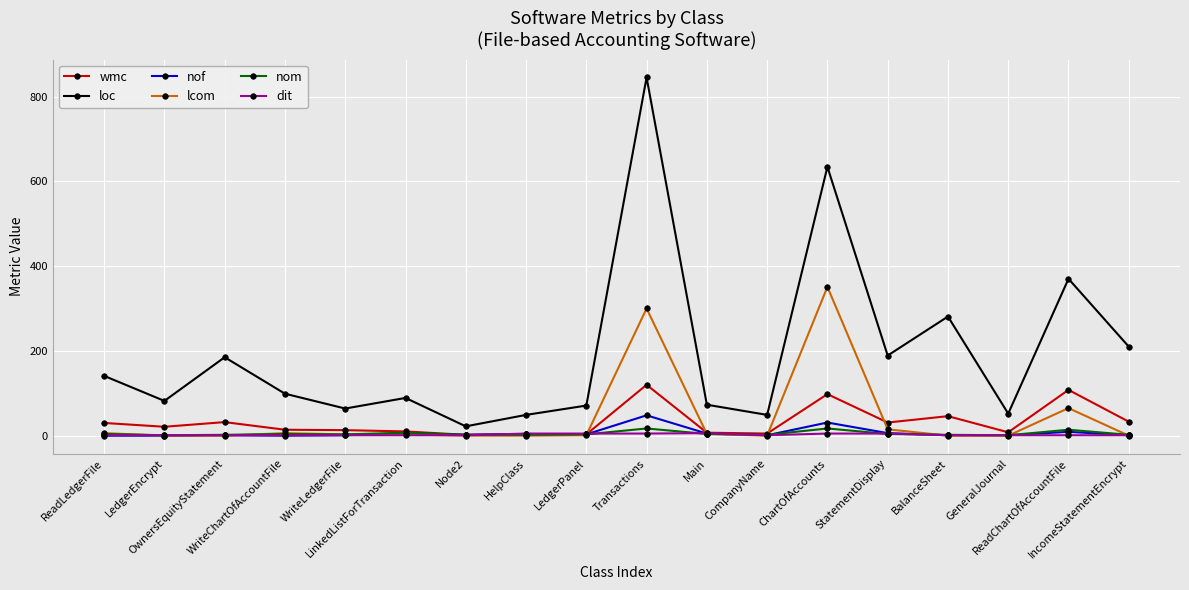

What is the label of the 13th point from the right?

LinkedListForTransaction